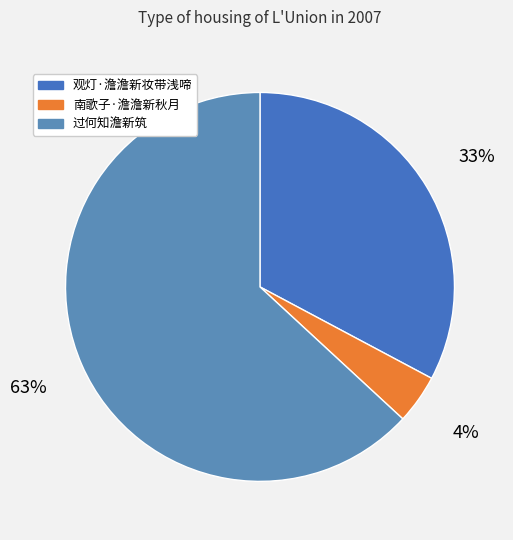

How many segments does this pie chart have?

3